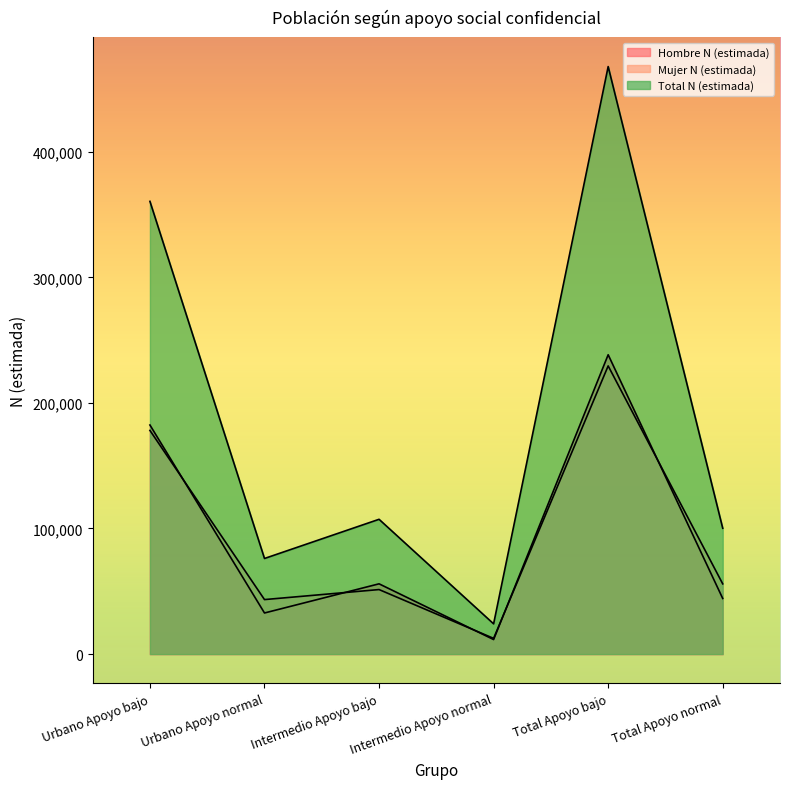

What are all the series names shown in the legend?

Hombre N (estimada), Mujer N (estimada), Total N (estimada)